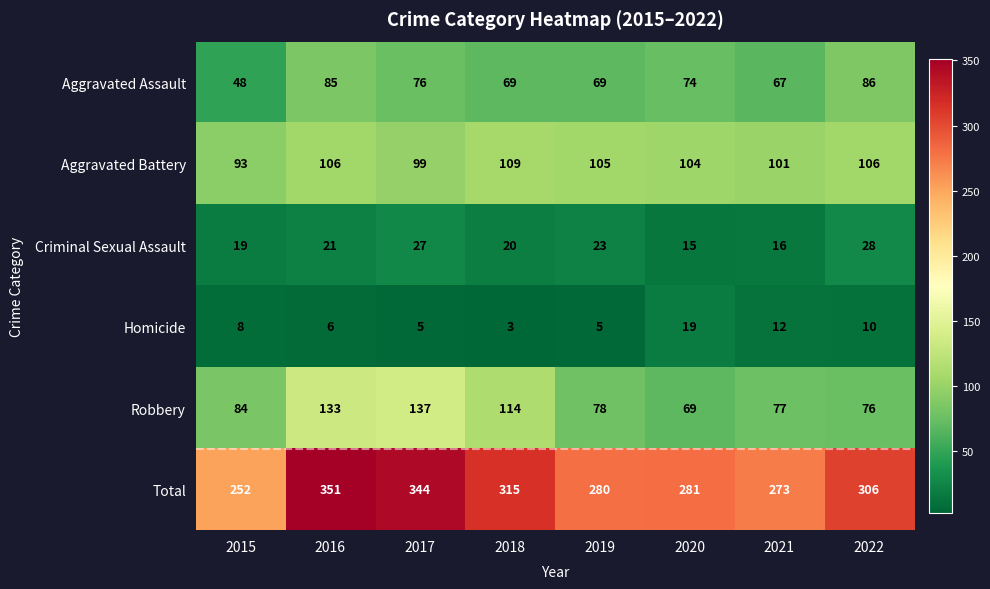

Is it true that Homicide equals 4 at 2018?

False